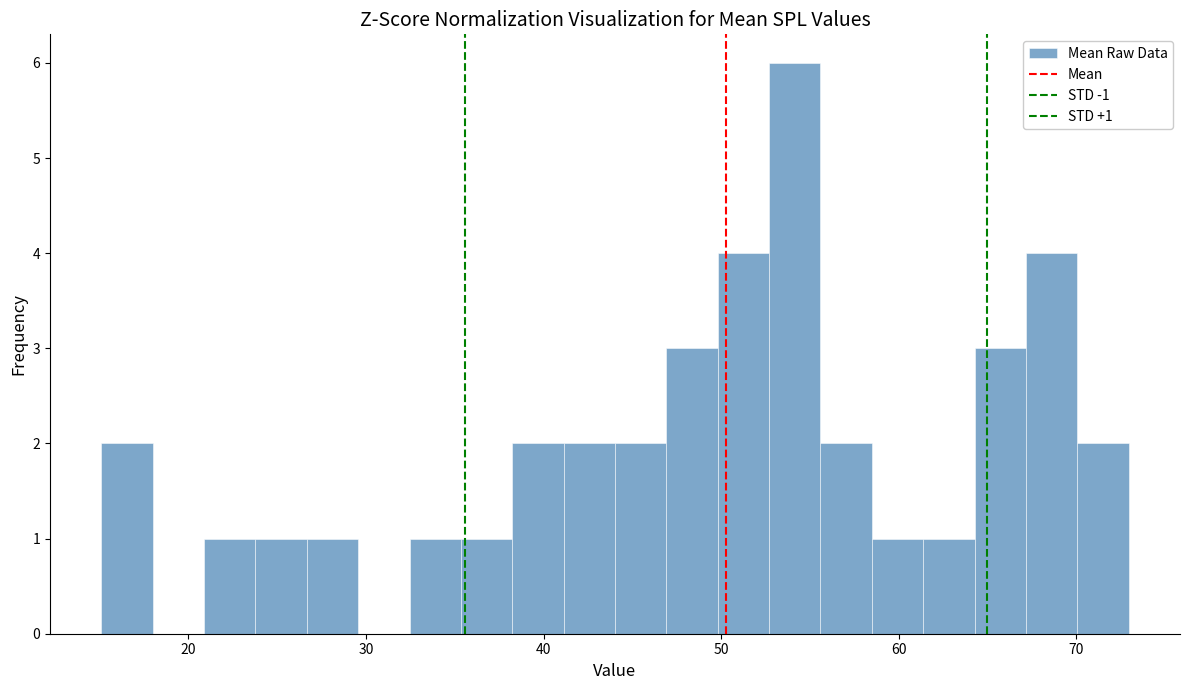

Around what value on the x-axis is the tallest bar? Give the approximate position of its centre, as read against the axis.

54